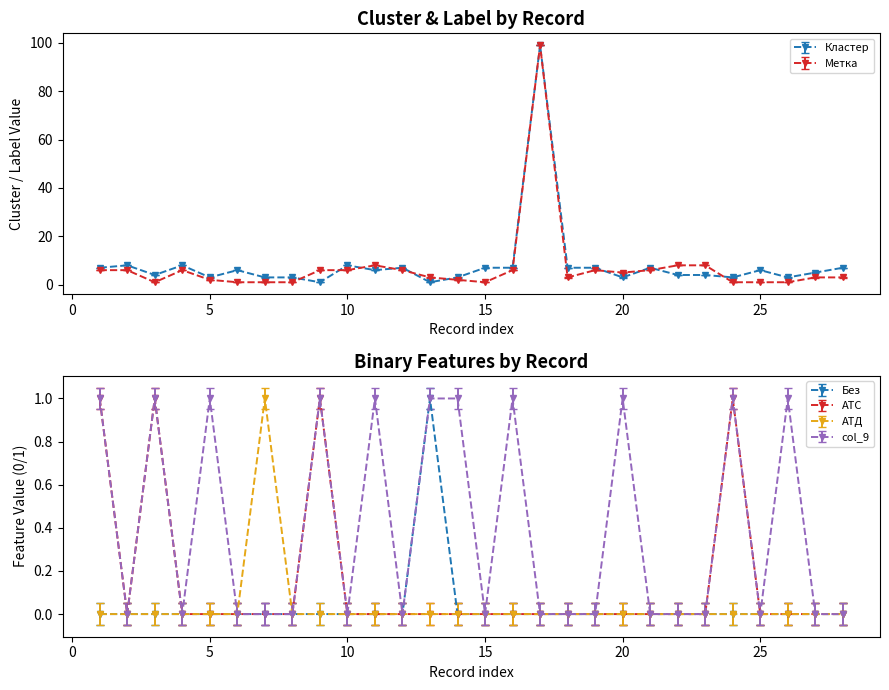

Is this an area chart (filled region under the line)?

No